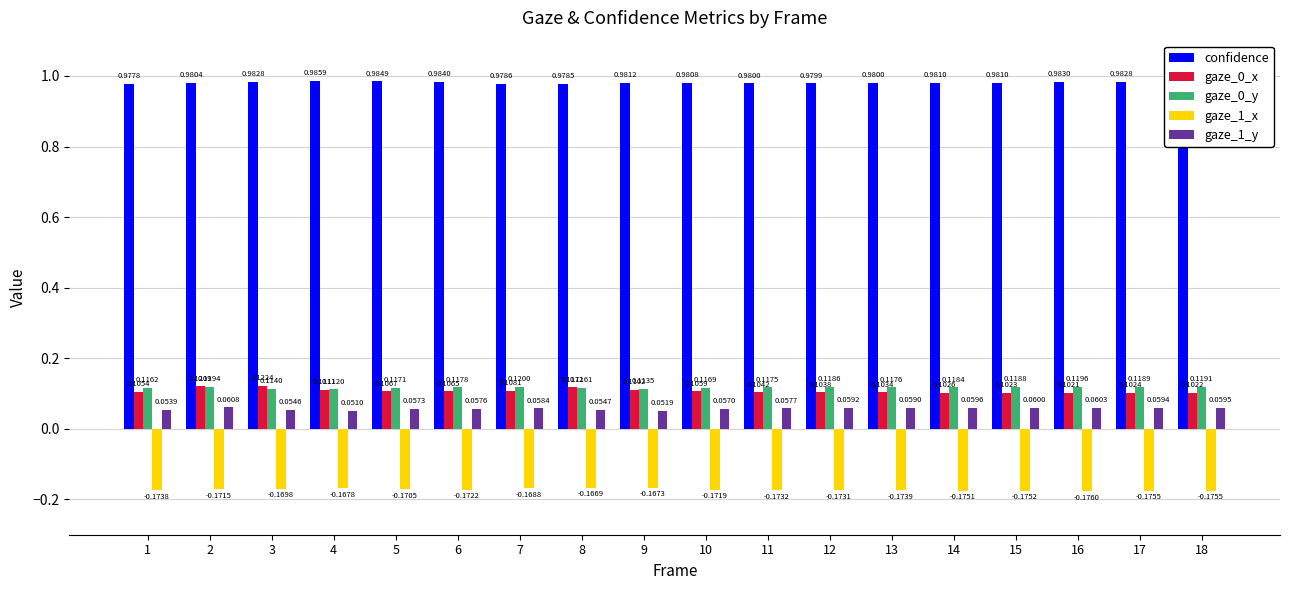

What is the difference between the highest and lowest values at 9?

1.1